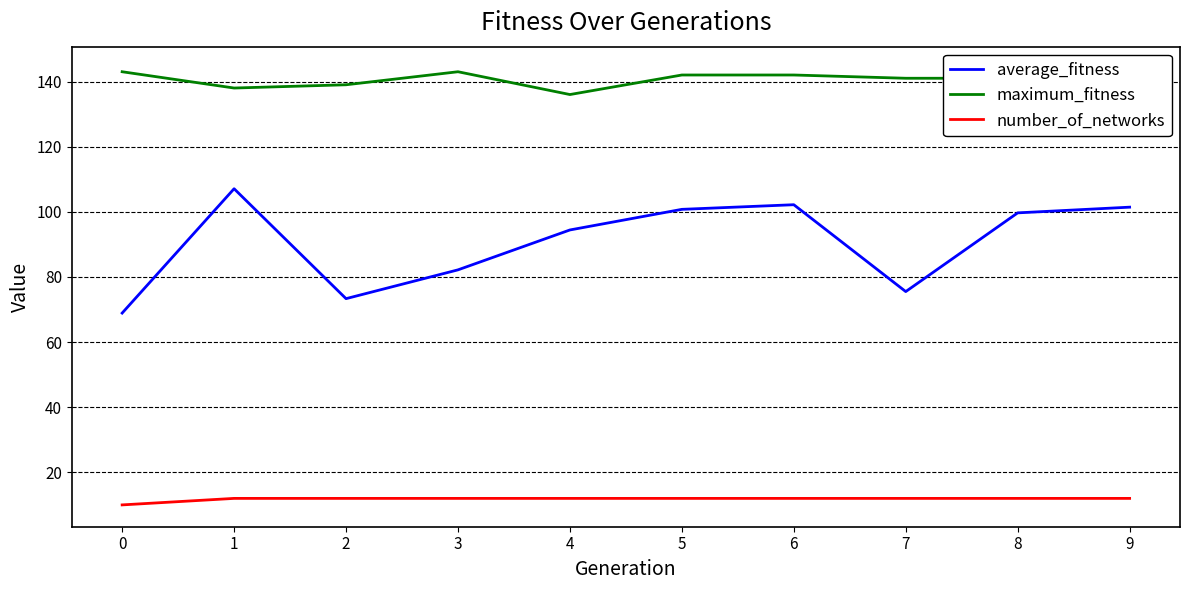

Which has a higher value, 2 or 4?

4